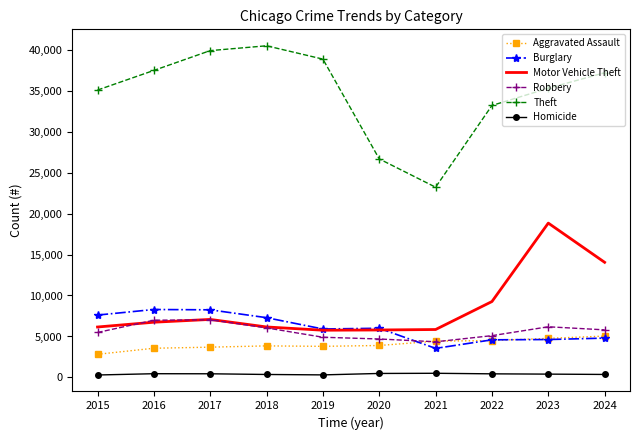

Where does the Homicide series first go above 442?

2016